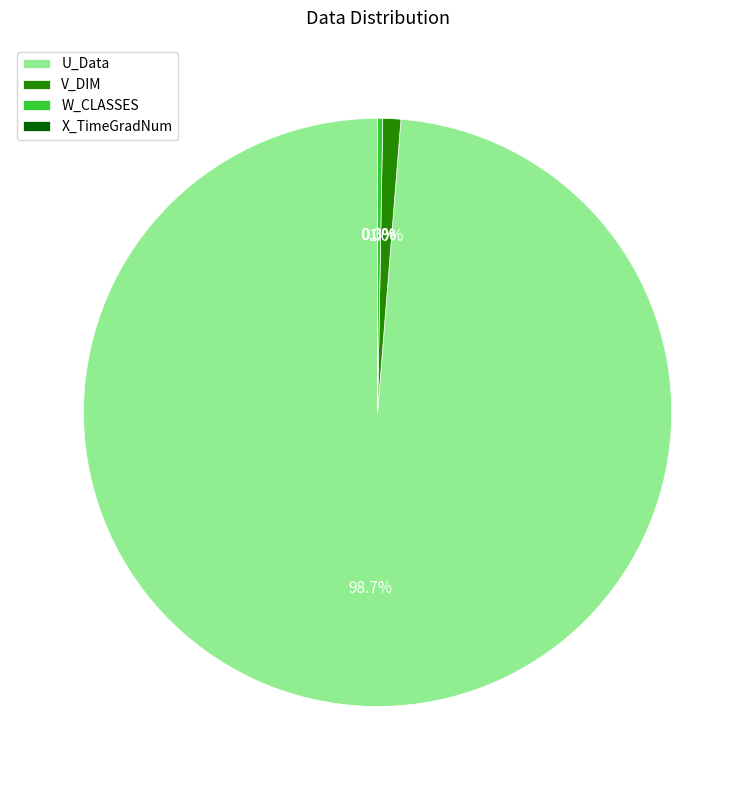

Between V_DIM and U_Data, which is larger?

U_Data